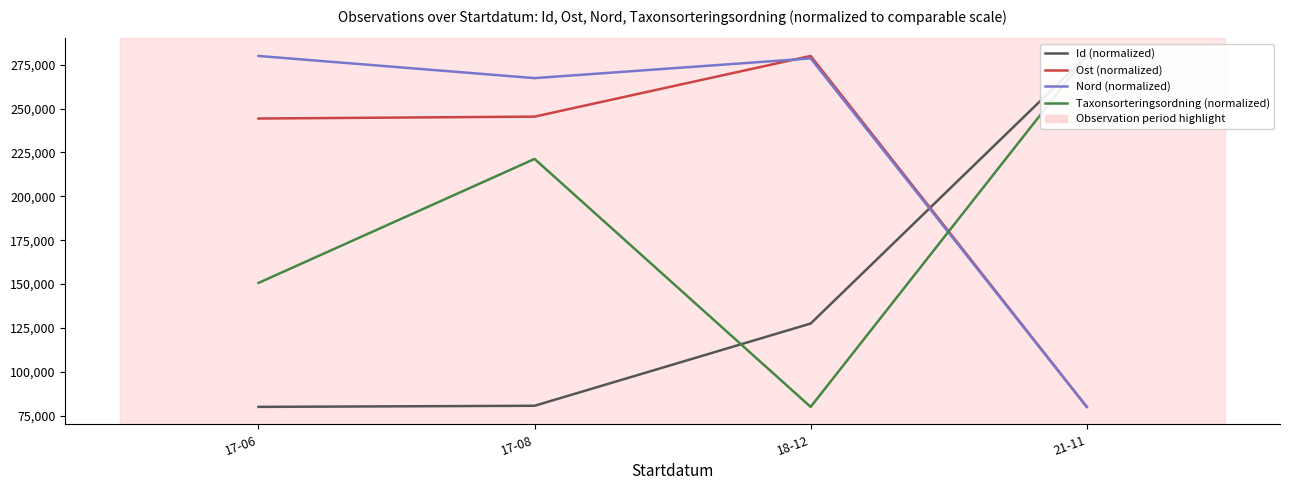

The value of Ost (normalized) at 18-12 is 466012.6. True or false?

False